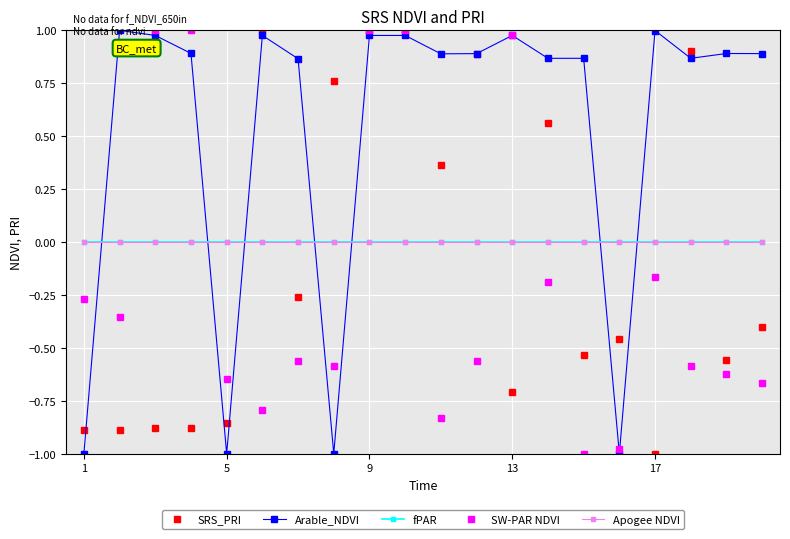

Does the chart display data point markers on the line(s)?

Yes